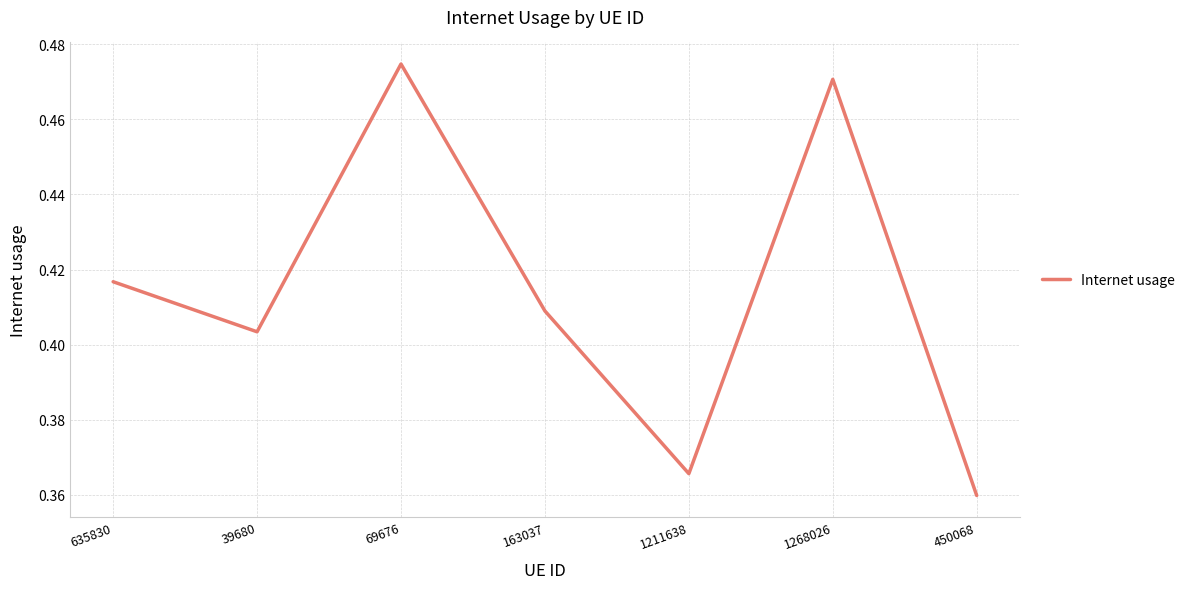

Rank the categories by value from highest to lowest.

69676, 1268026, 635830, 163037, 39680, 1211638, 450068